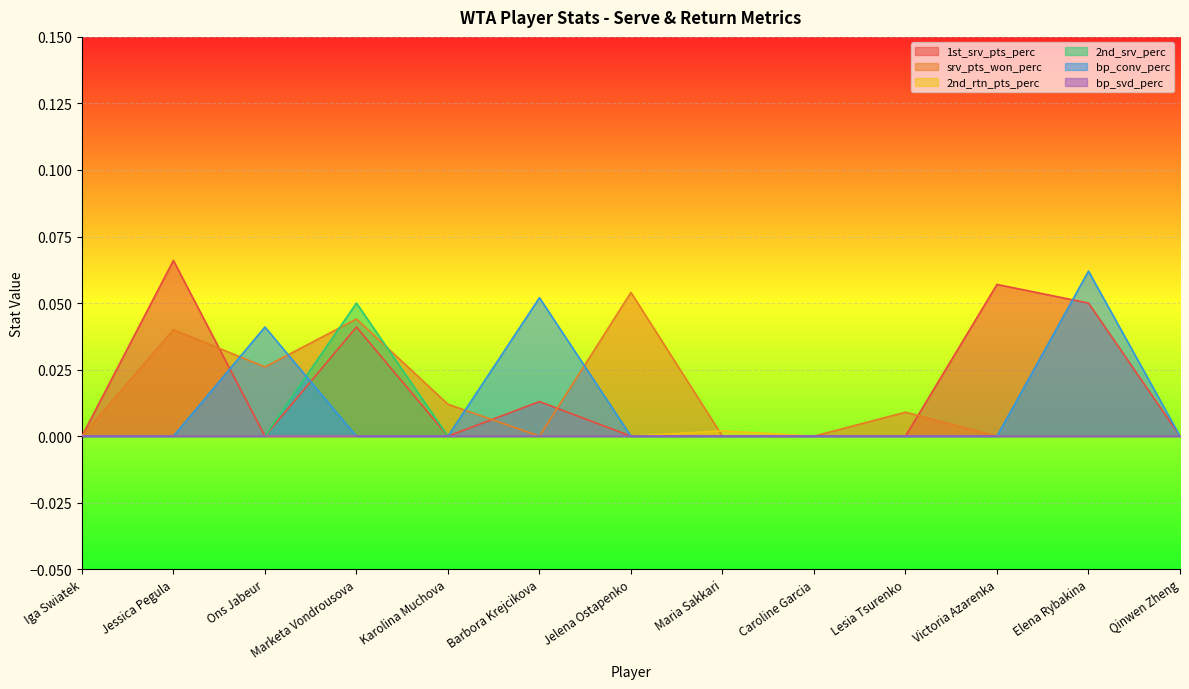

True or false: 2nd_srv_perc and 1st_srv_pts_perc cross at least once.

False